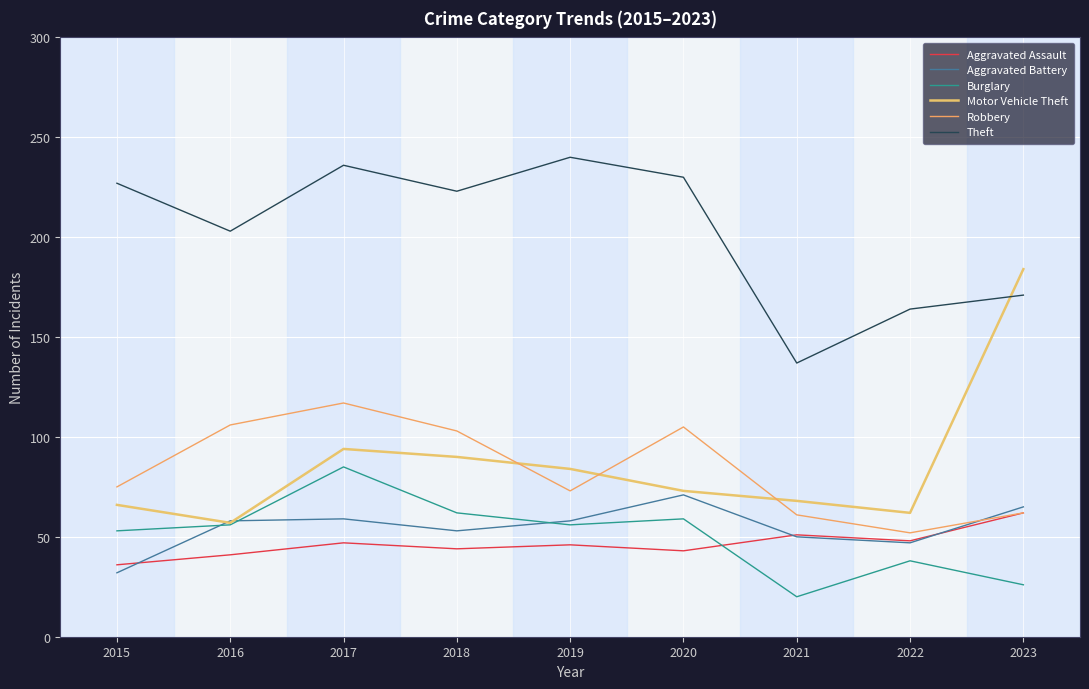

Which series ends up on top after the final intersection of Burglary and Aggravated Assault?

Aggravated Assault